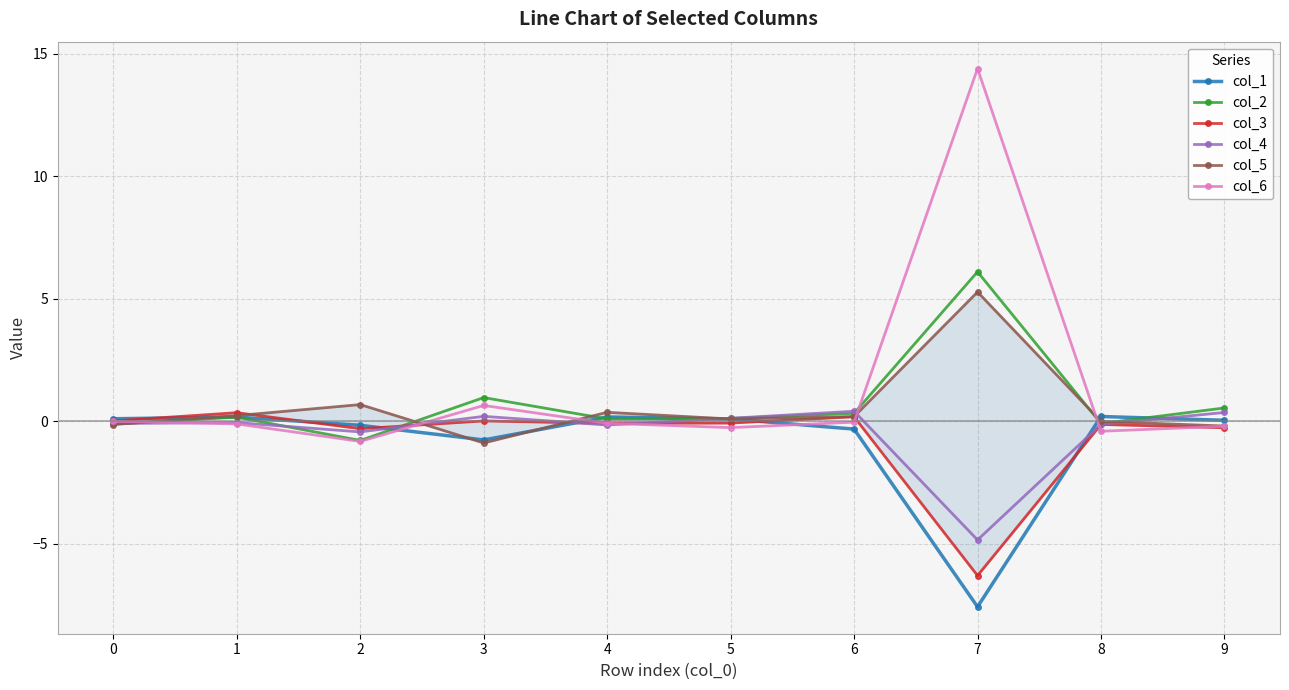

What is the average value of the col_2 series?

0.7